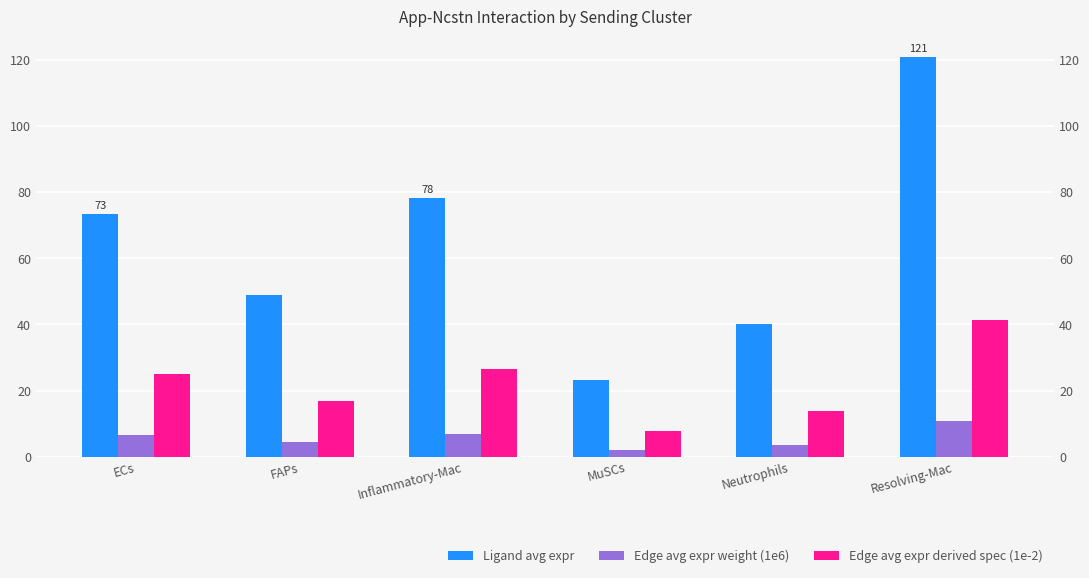

Where is Ligand avg expr nearest to the value 72?

ECs